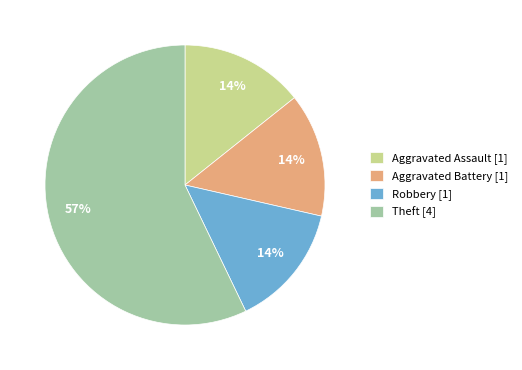

Between Theft [4] and Robbery [1], which is larger?

Theft [4]